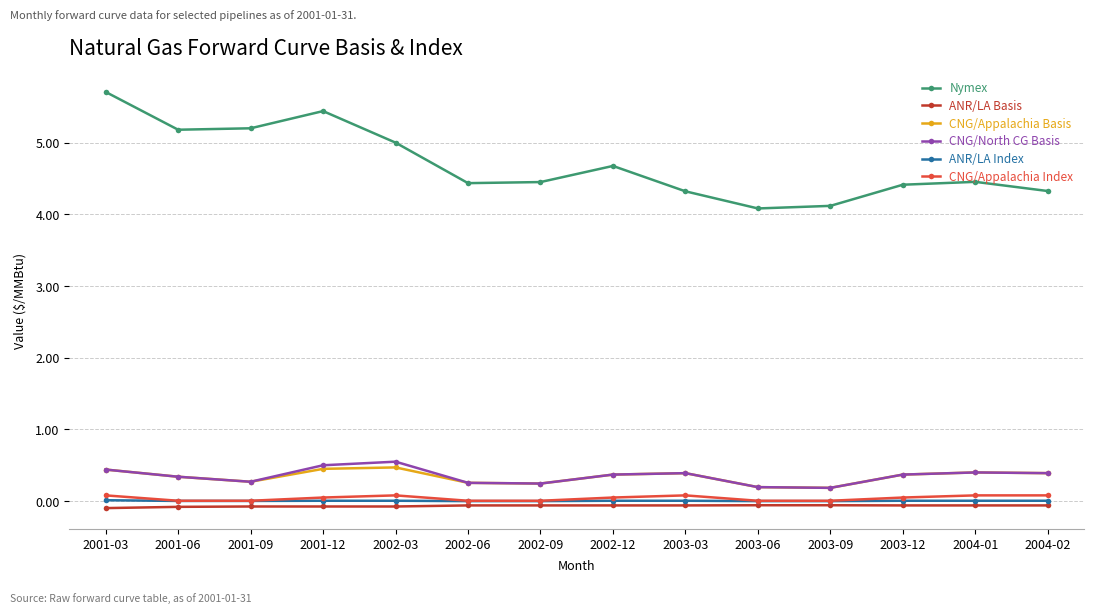

True or false: CNG/North CG Basis has more than 0 interior local peaks.

True